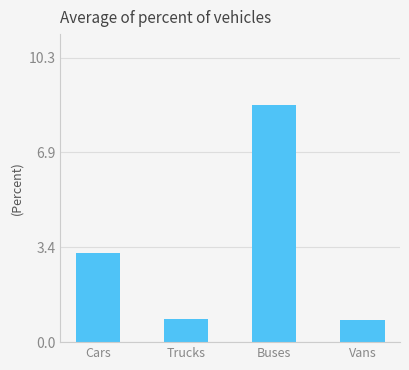

How many values exceed 3?

2